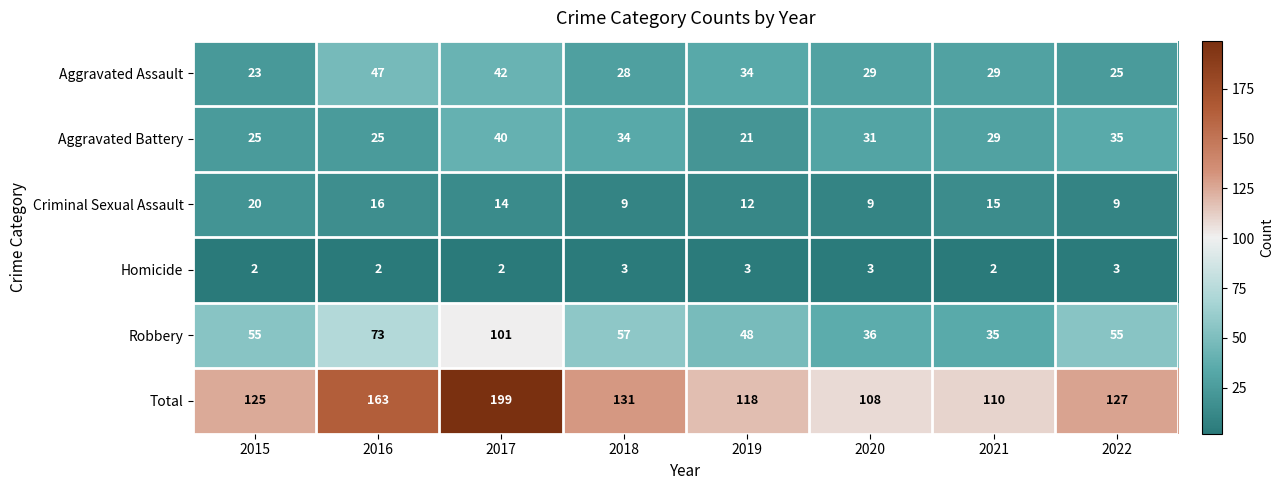

True or false: Criminal Sexual Assault has a value of 8 at 2017.

False